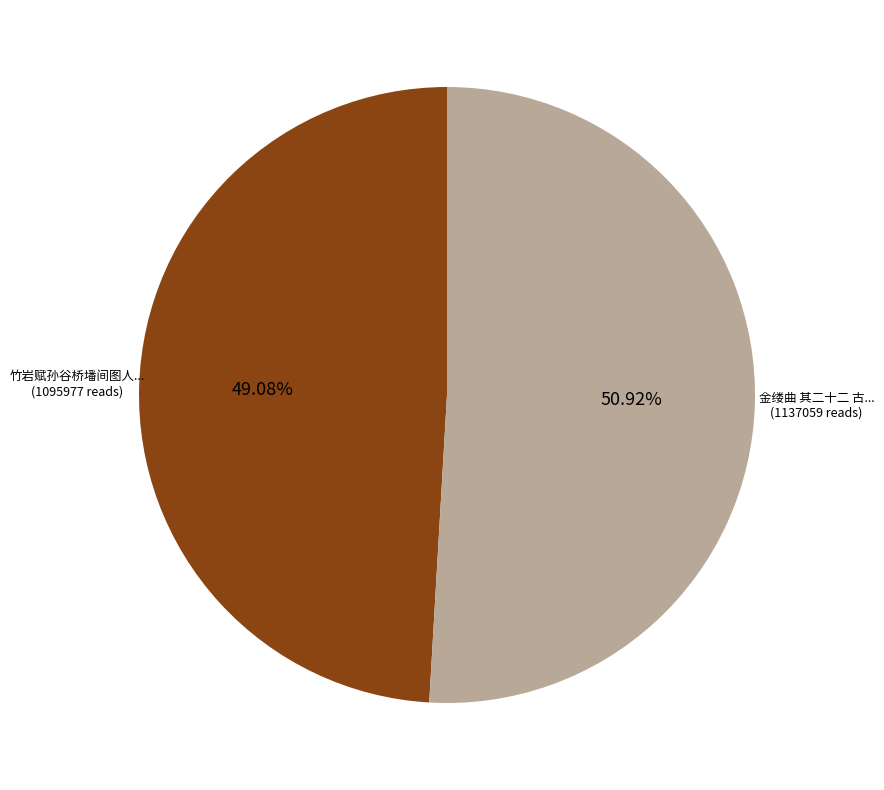

How many segments does this pie chart have?

2